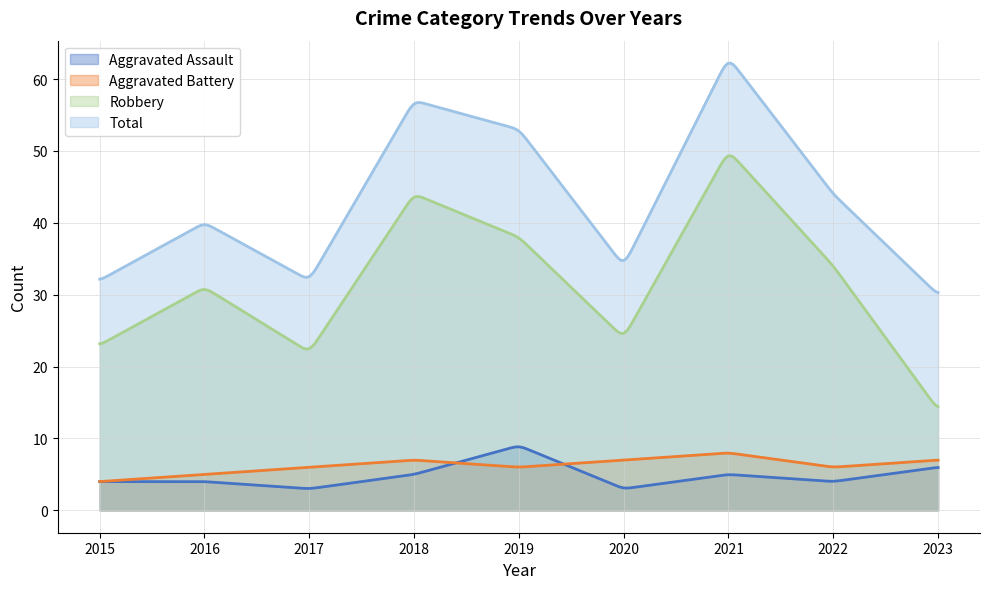

In Robbery, how many points are higher than both neighbors (excluding endpoints)?

3